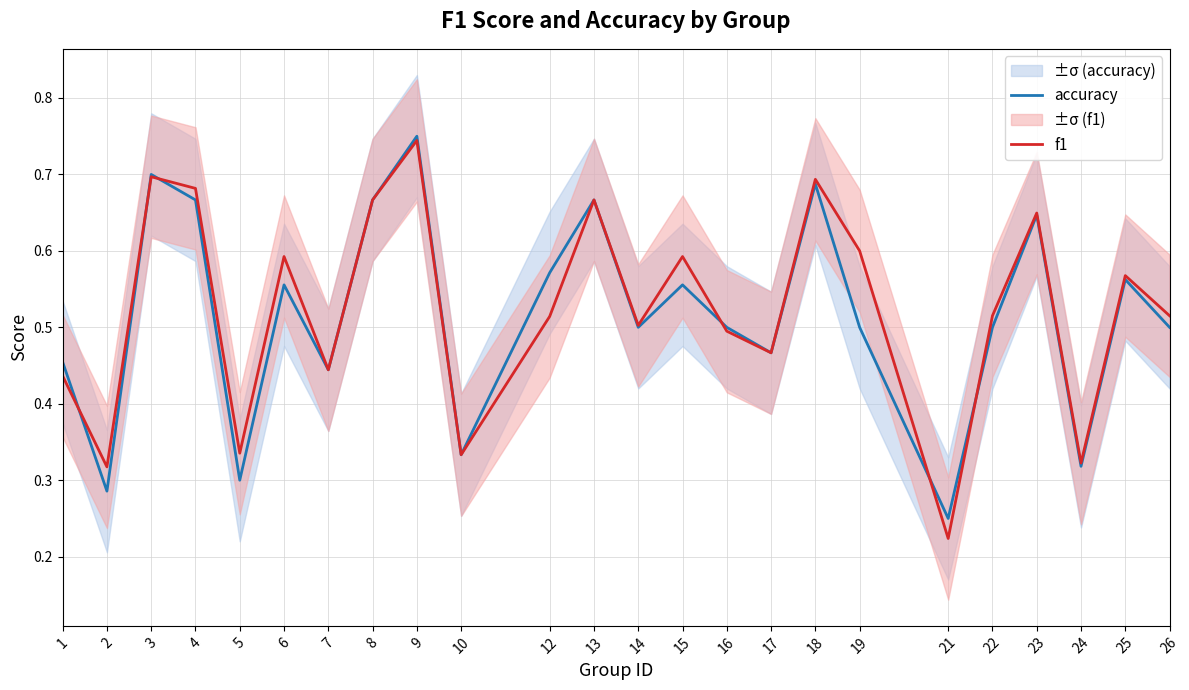

The value of f1 at 14 is 0.8. True or false?

False